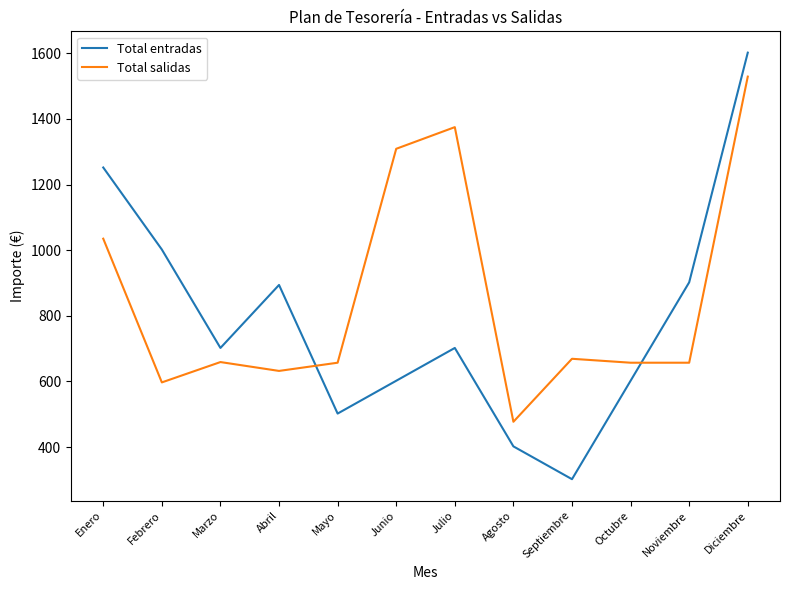

Rank the series by their maximum value, from highest to lowest.

Total entradas, Total salidas